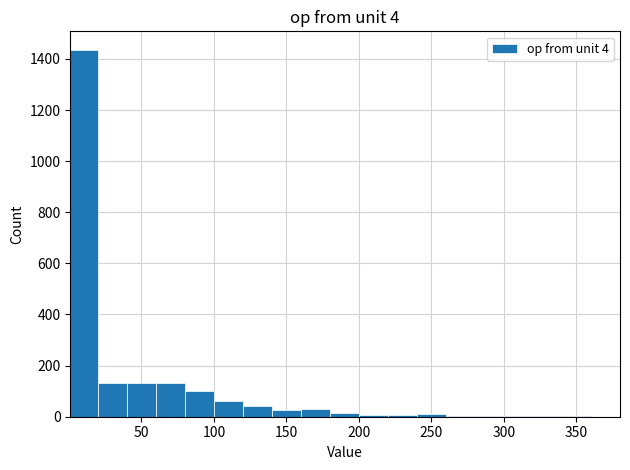

Around what value on the x-axis is the tallest bar? Give the approximate position of its centre, as read against the axis.

10